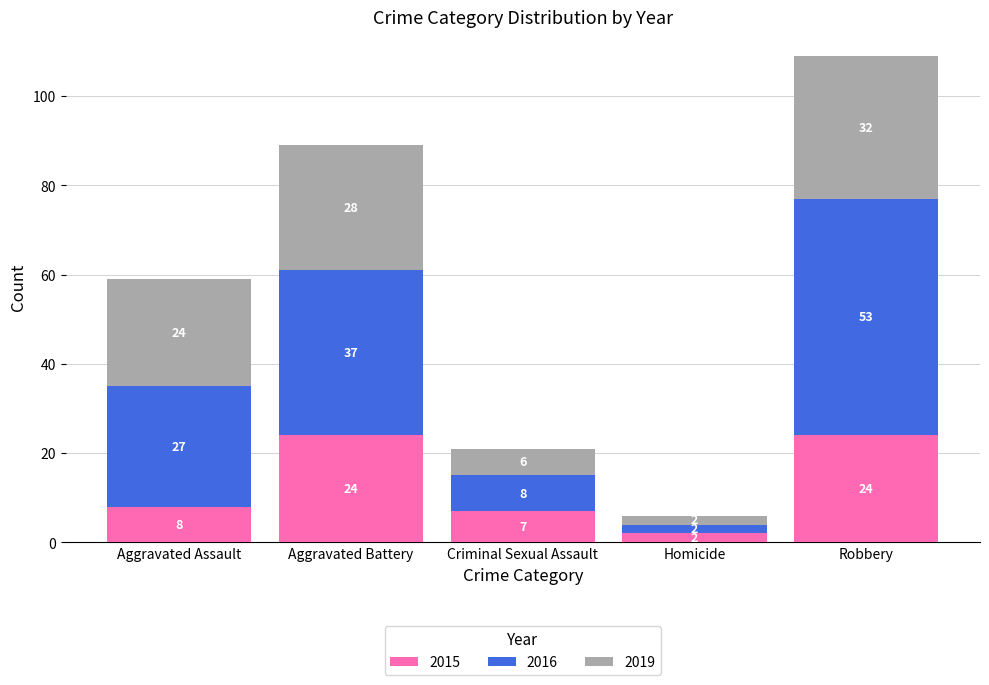

Where is 2015 nearest to the value 13?

Aggravated Assault